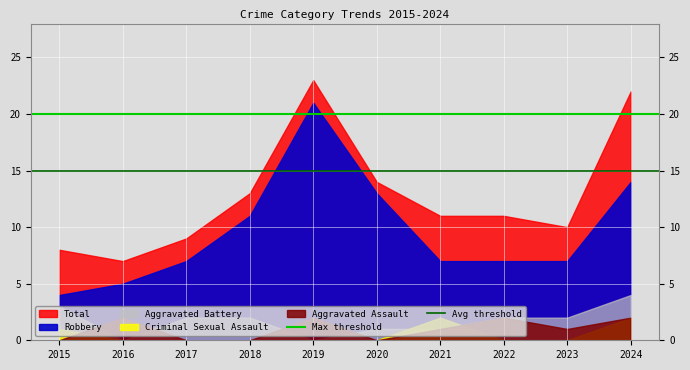

Which category has the highest value in the Max threshold series?

2015